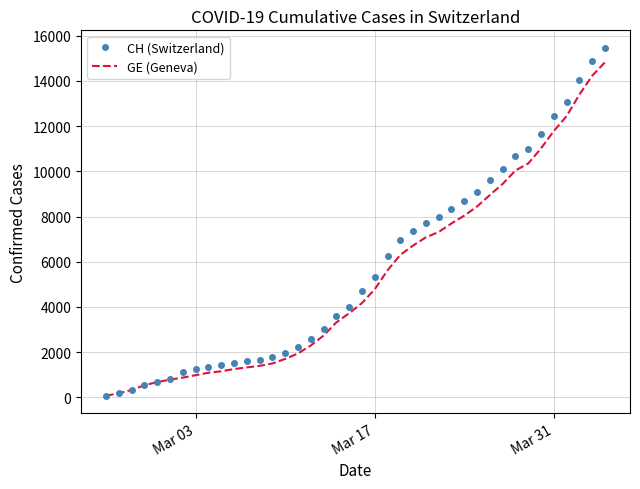

List the series in order of their peak value, highest first.

CH (Switzerland), GE (Geneva)